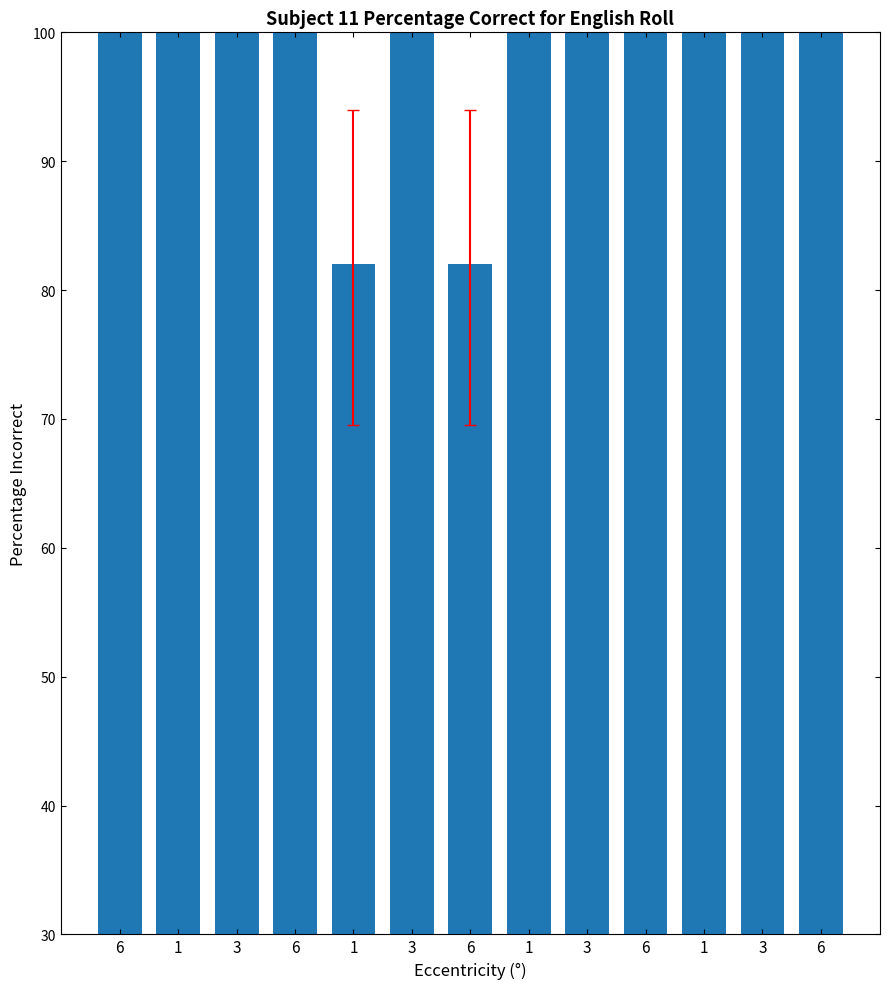

Rank the categories by value from highest to lowest.

6, 1, 3, 6, 3, 1, 3, 6, 1, 3, 6, 1, 6